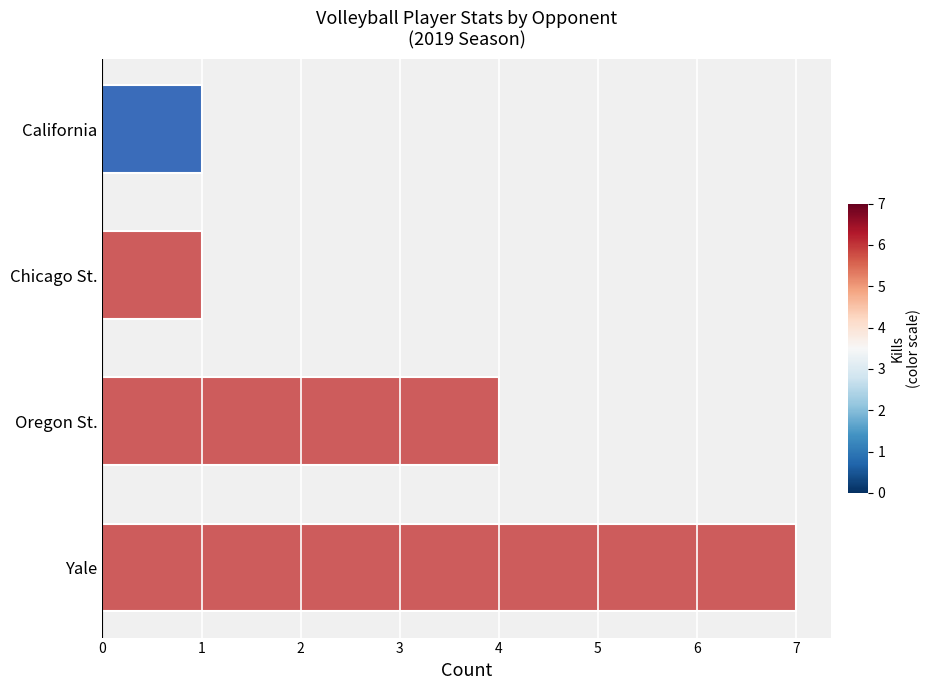

True or false: the data shows 1 at Oregon St..

False